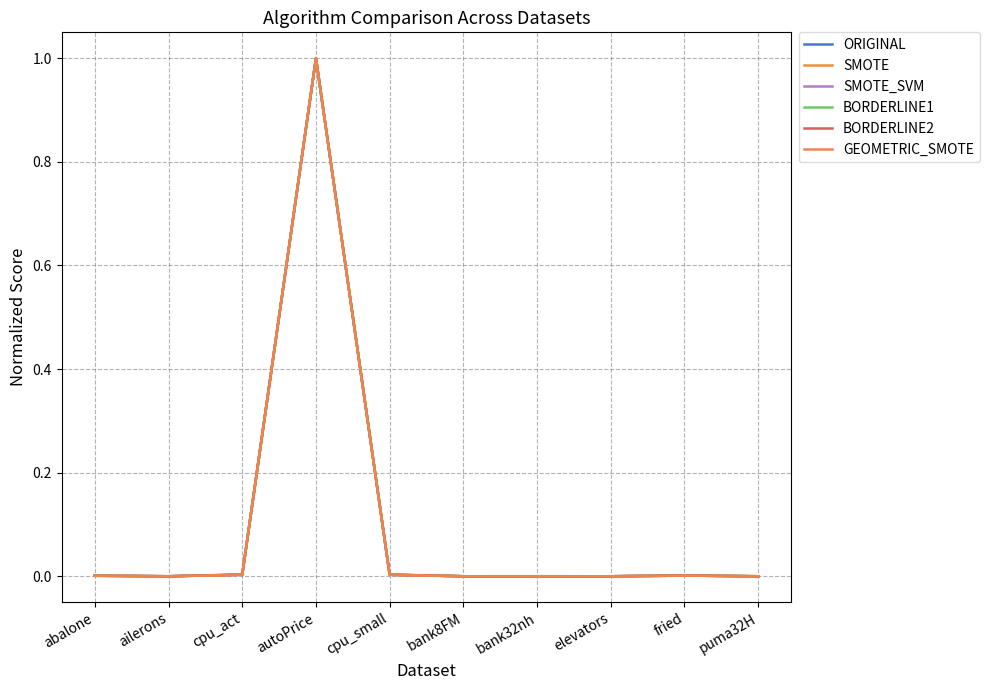

What is the sum of all BORDERLINE1 values?

1.0